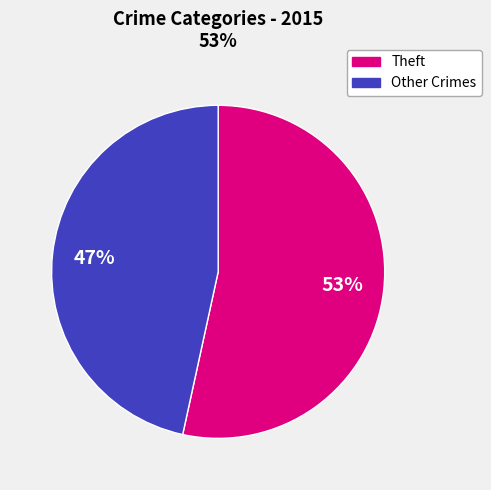

Is there a majority slice in this chart?

Yes